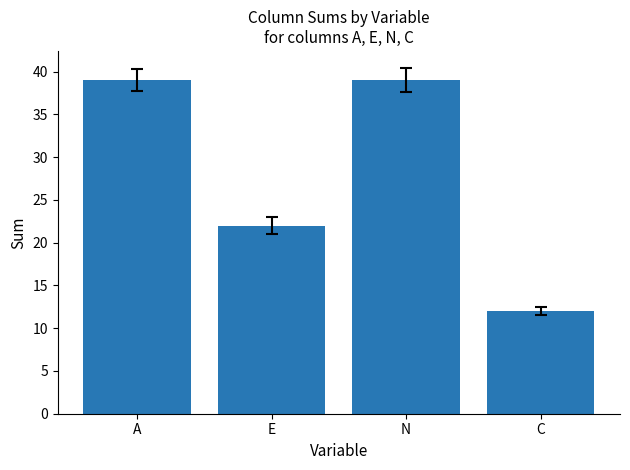

The value at E is 37. True or false?

False